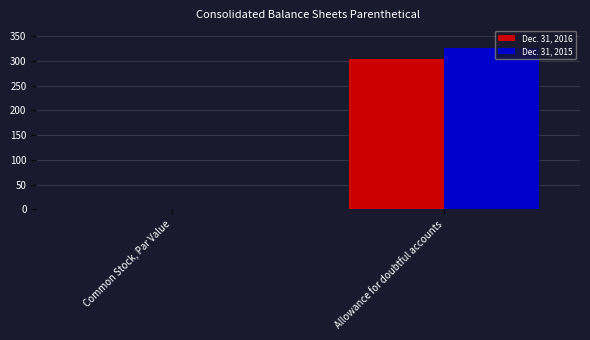

How many groups of bars are there?

2